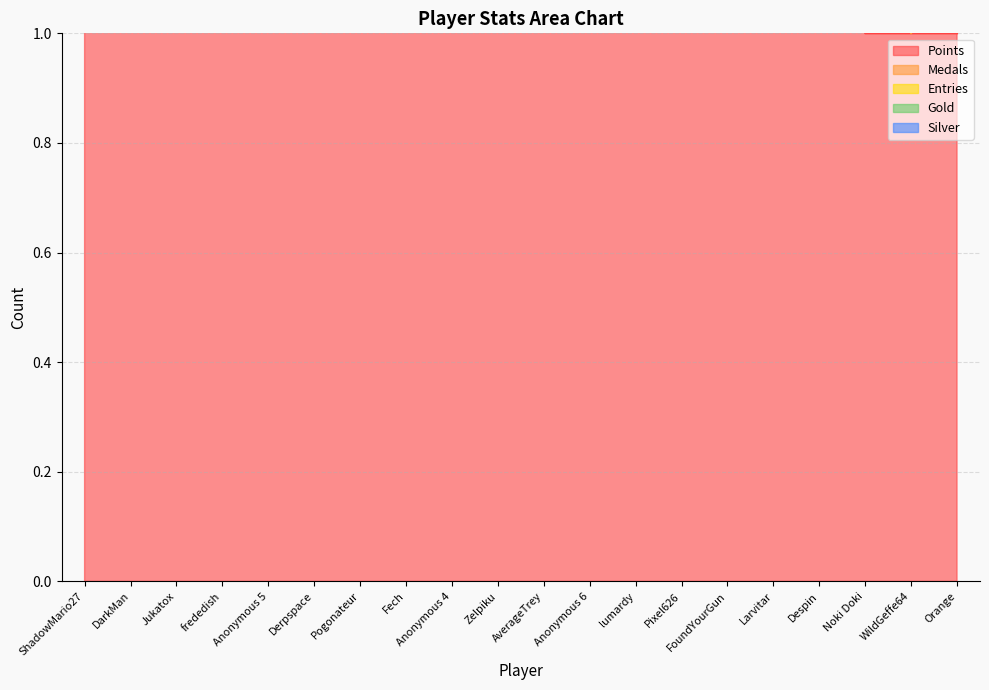

In Entries, how many points are higher than both neighbors (excluding endpoints)?

3